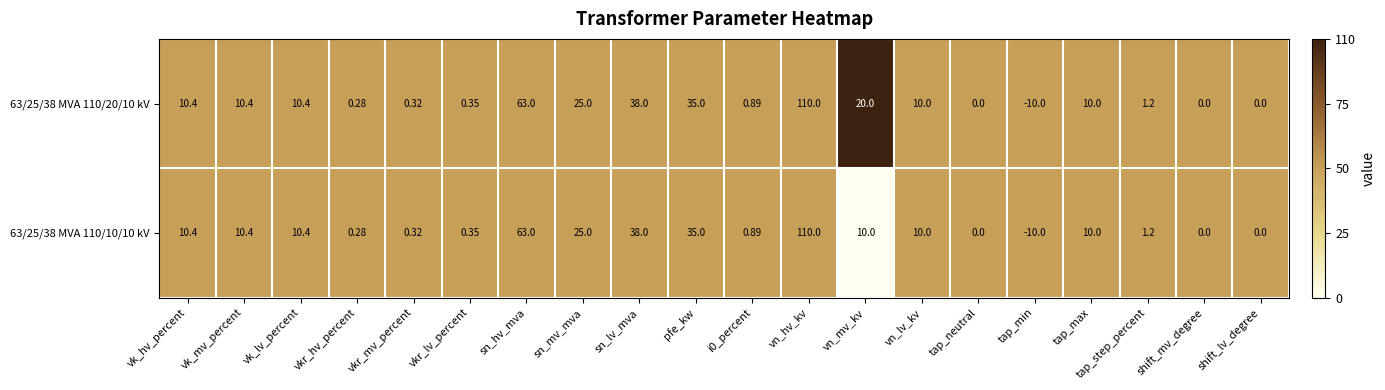

Which label corresponds to the smallest value in the chart?

tap_min